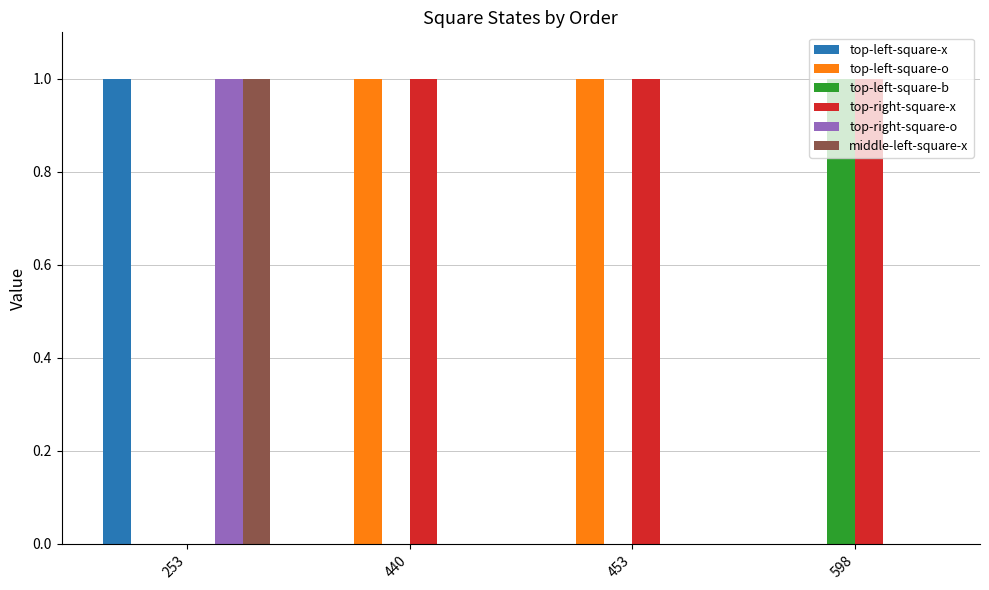

Is it true that top-left-square-b equals 1 at 453?

False